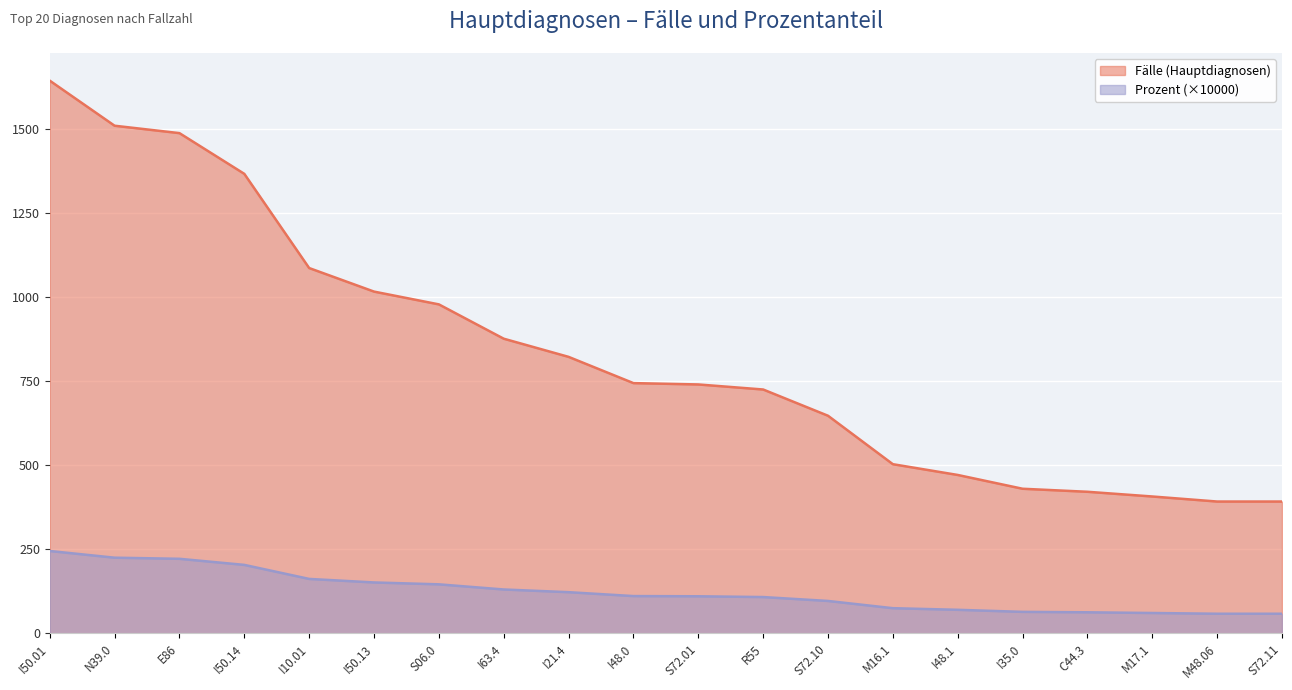

What is the label of the 2nd point from the left?

N39.0